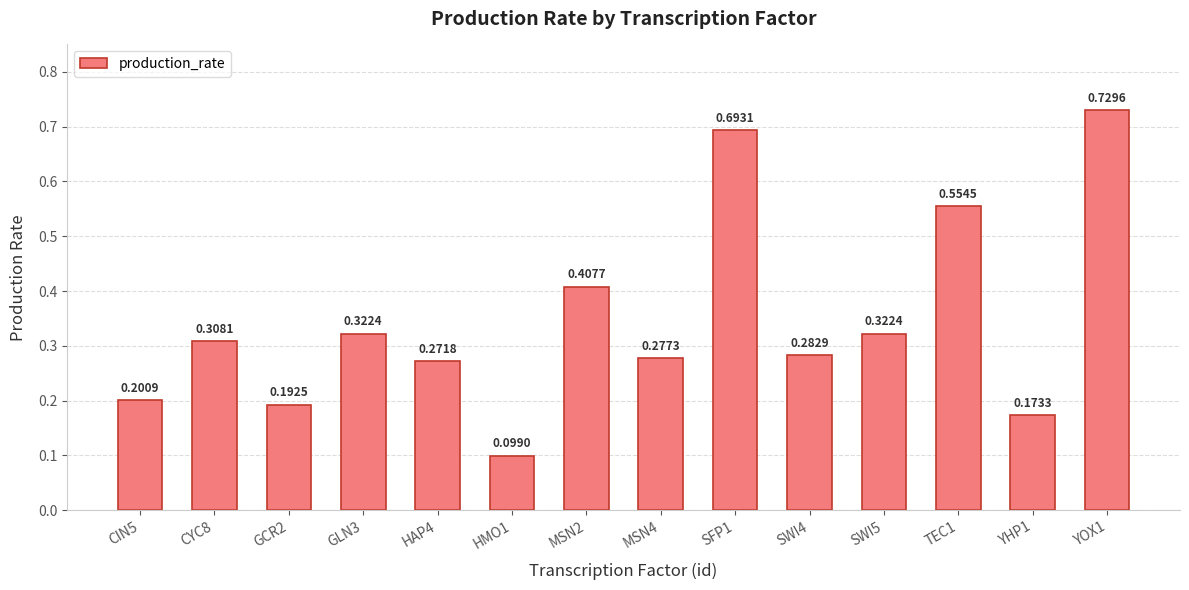

Where is the data nearest to the value 0?

HMO1